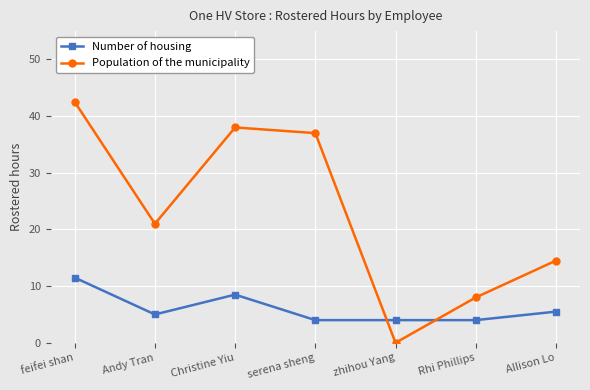

Read the Population of the municipality value at Allison Lo.

14.5